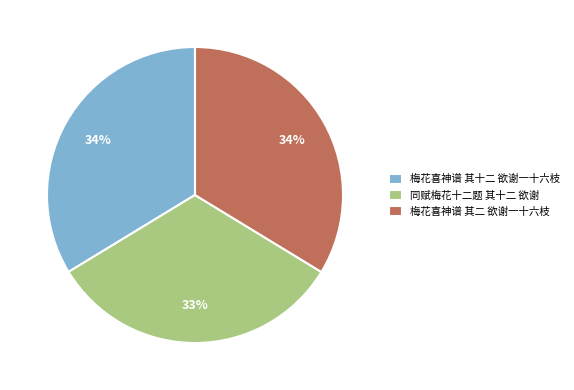

Which slice is the smallest?

同赋梅花十二题 其十二 欲谢